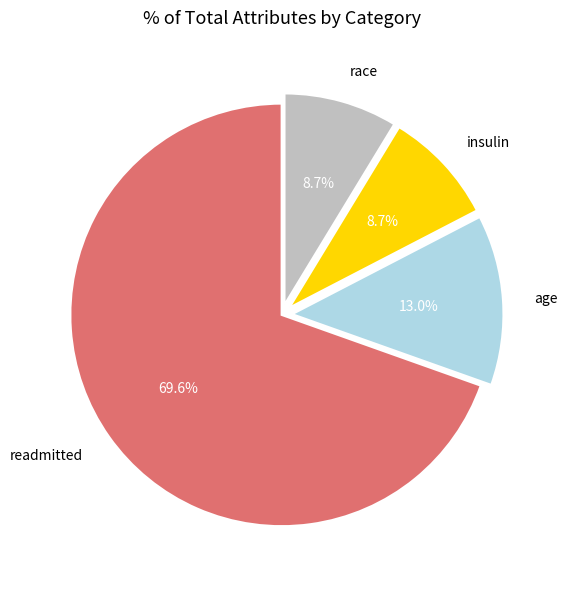

Between readmitted and race, which is larger?

readmitted